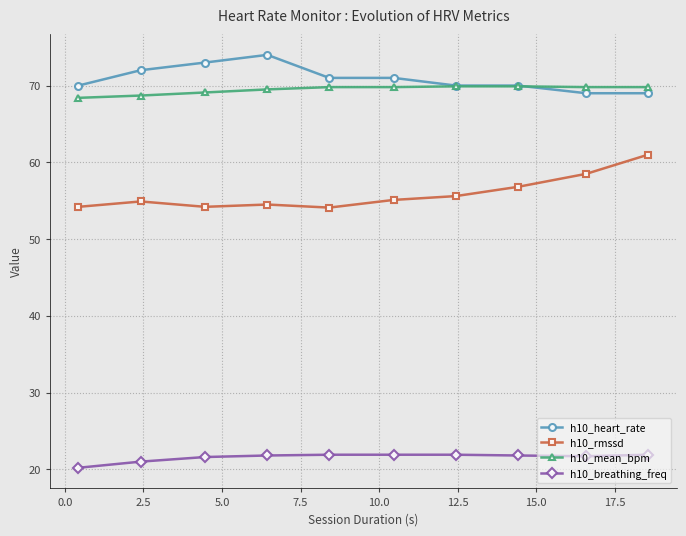

True or false: h10_mean_bpm and h10_rmssd cross at least once.

False